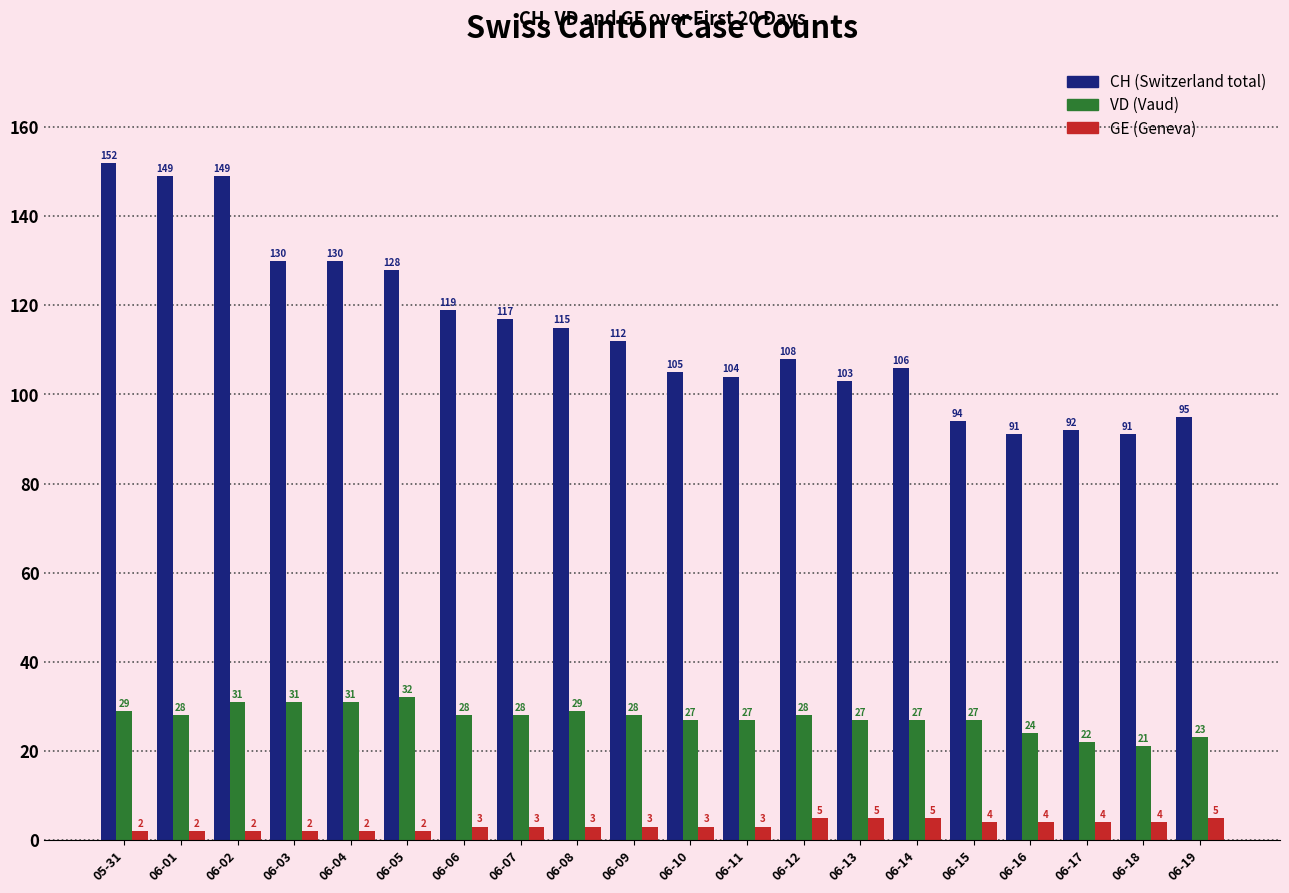

What is the difference between the highest and lowest values at 06-19?

90